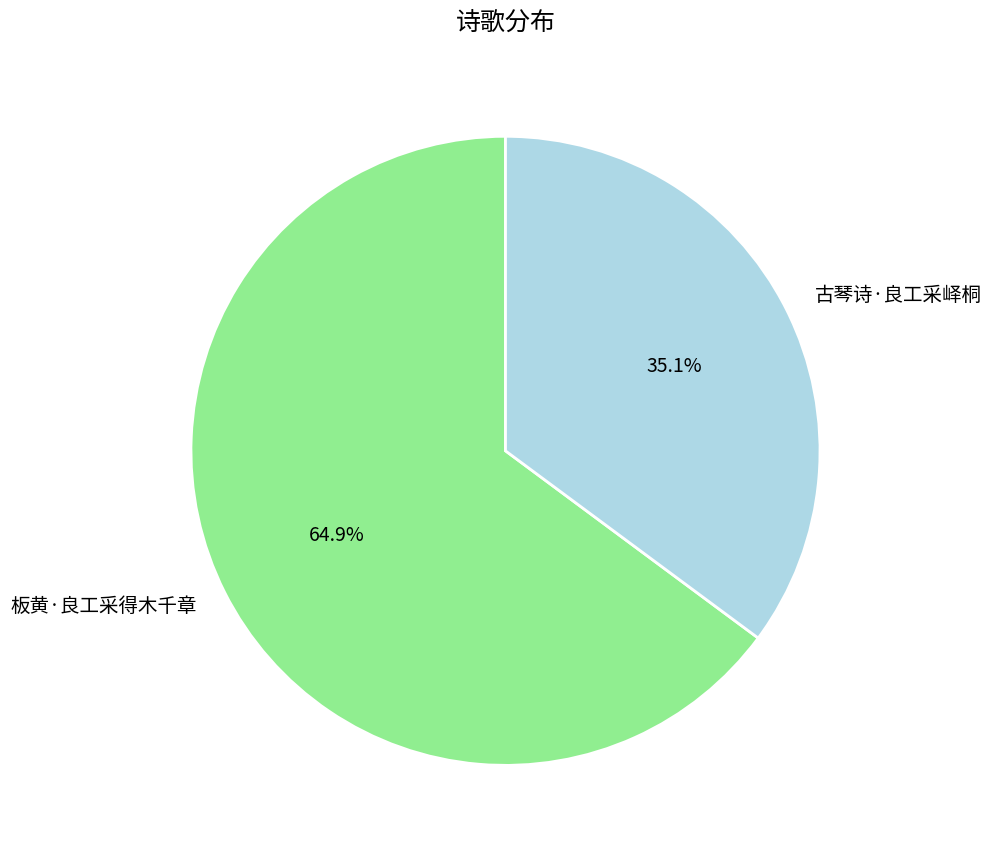

What percentage is the 古琴诗·良工采峄桐 slice, to the nearest percent?

35%